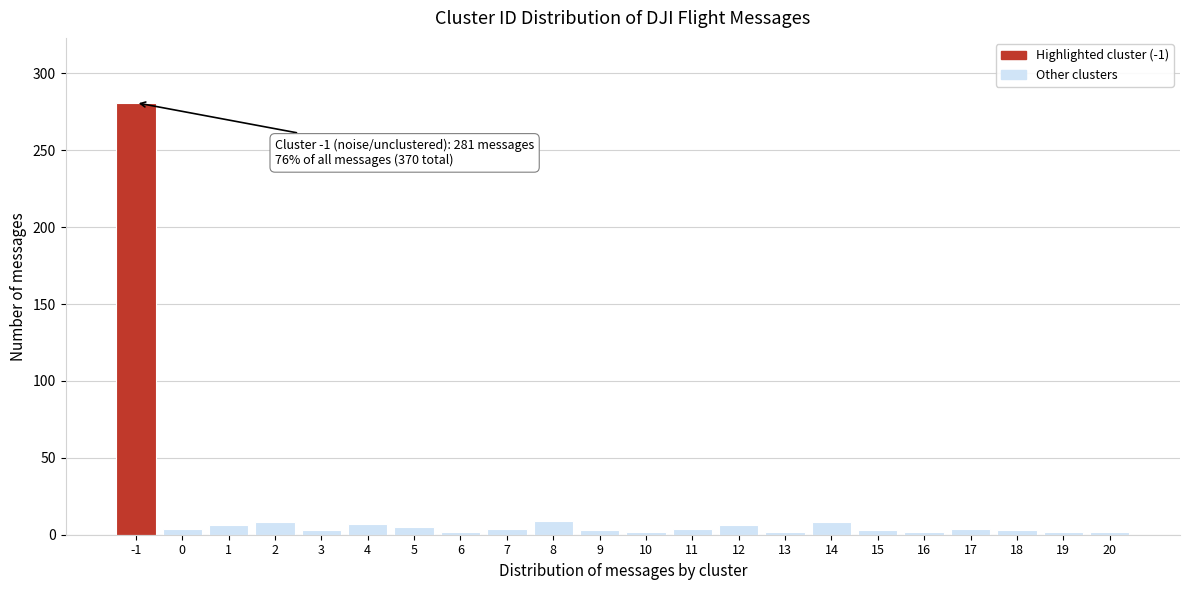

What is the maximum value shown in the chart?

281